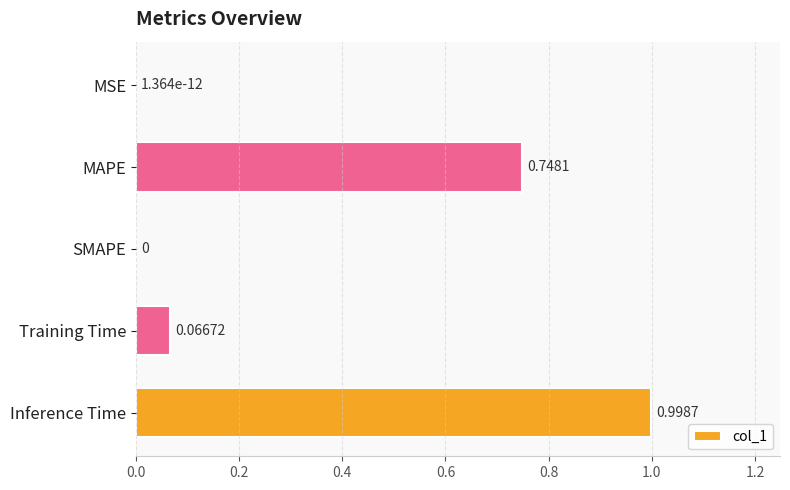

Are the bars horizontal?

Yes